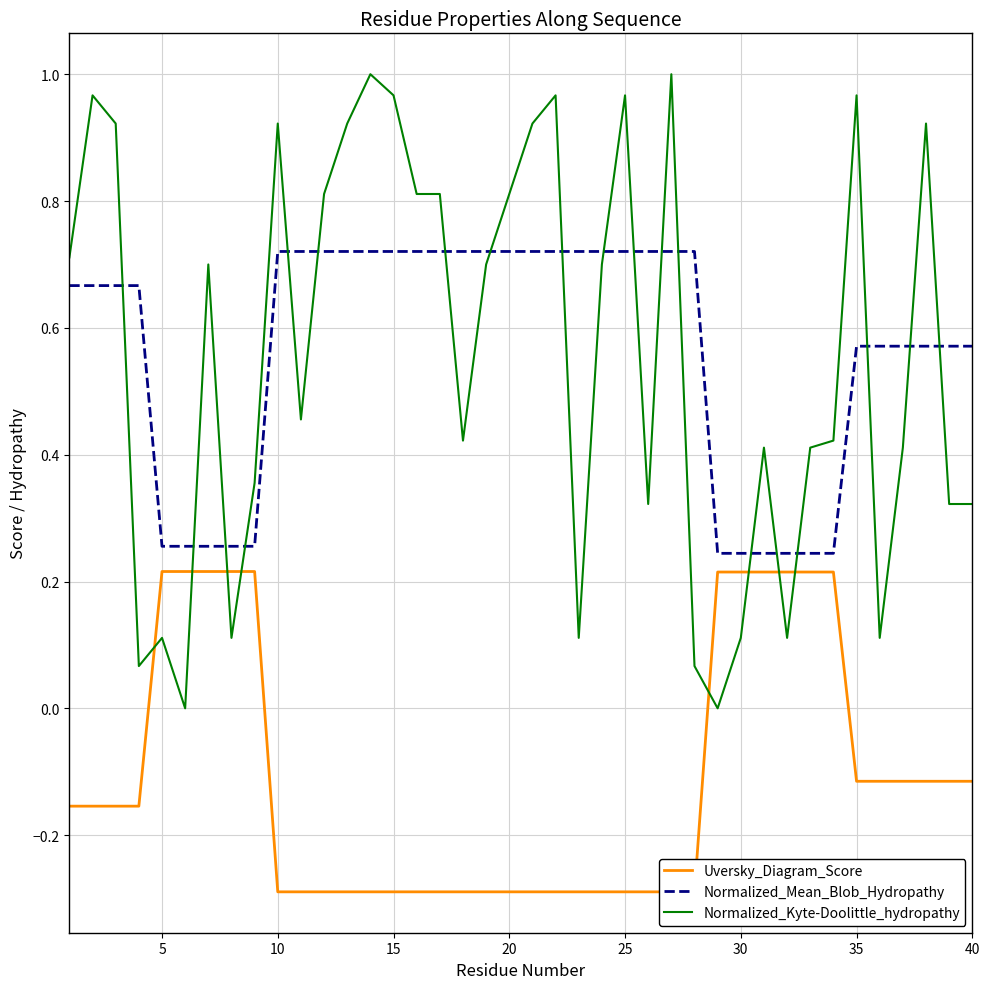

What is the difference between the highest and lowest values at 35?

0.1